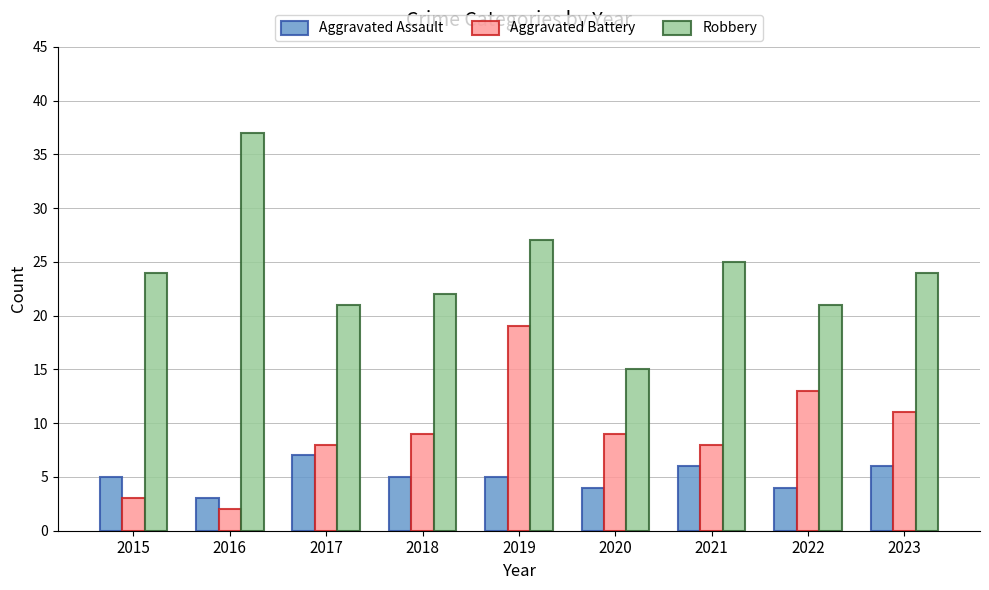

What is the difference between the second highest and minimum values in the Aggravated Battery series?

11